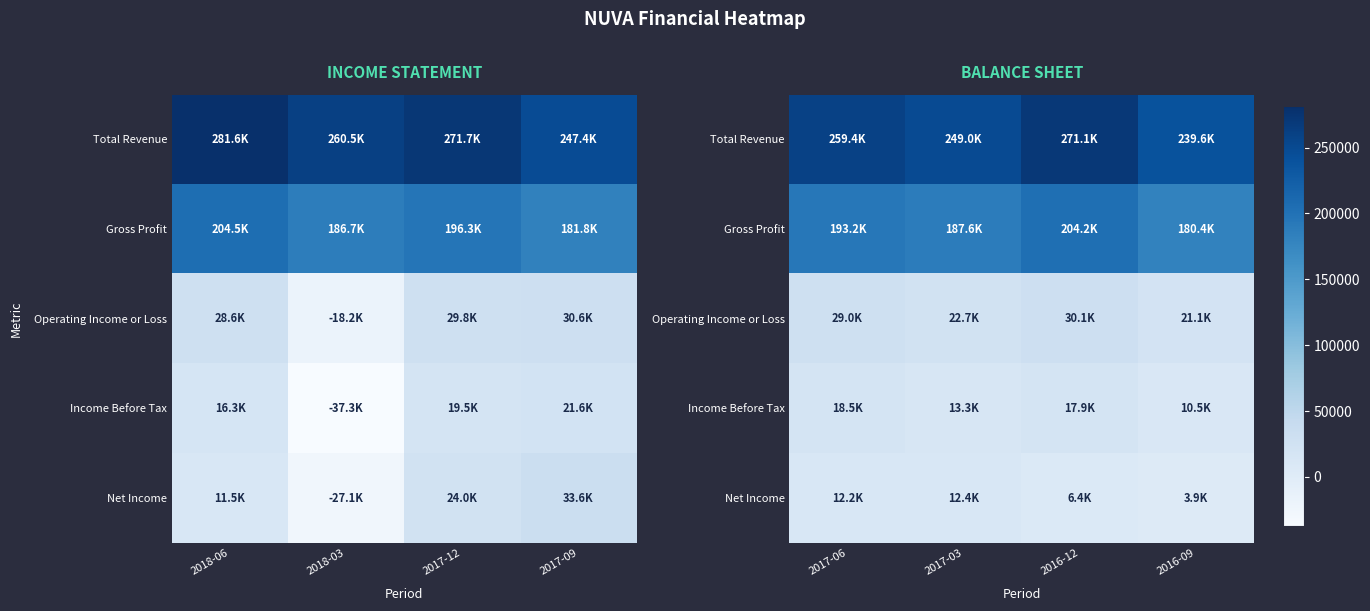

Count the Total Revenue values in the range 249000 to 271100.

3